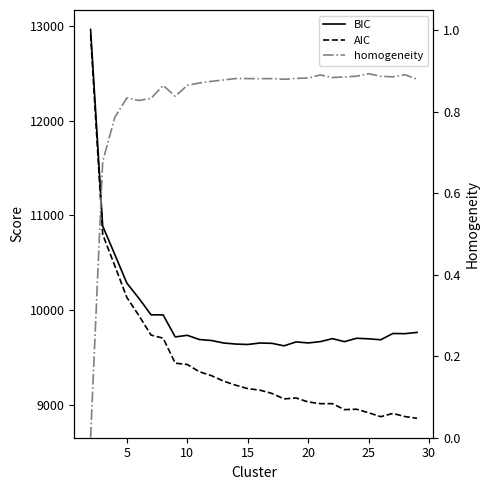

Is this an area chart (filled region under the line)?

No